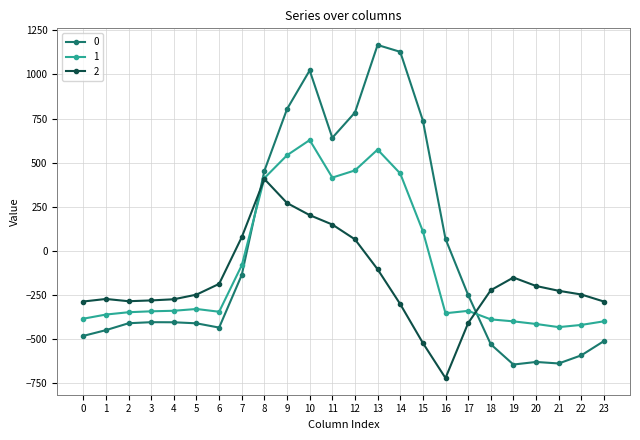

How many lines are shown in the chart?

3